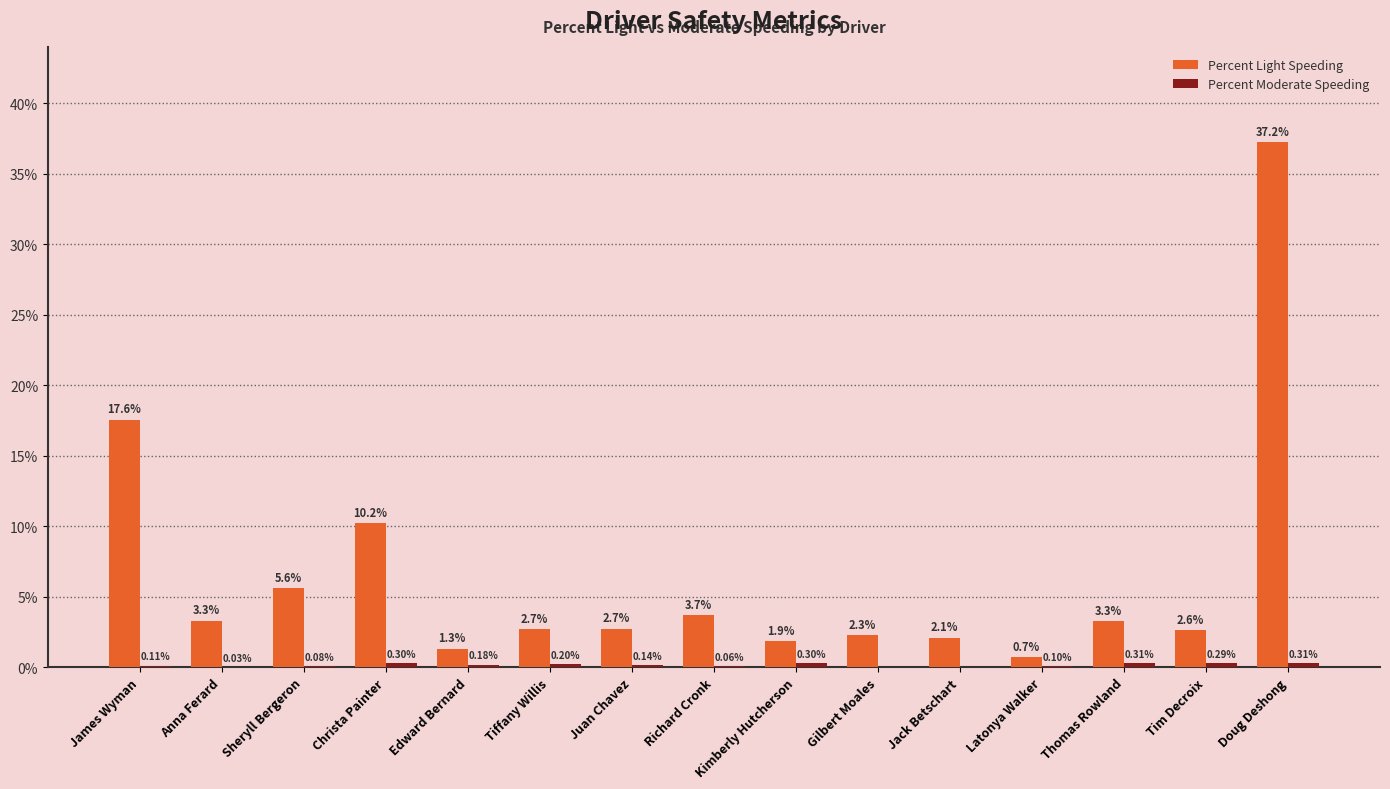

Which category has the highest value in the Percent Light Speeding series?

Doug Deshong